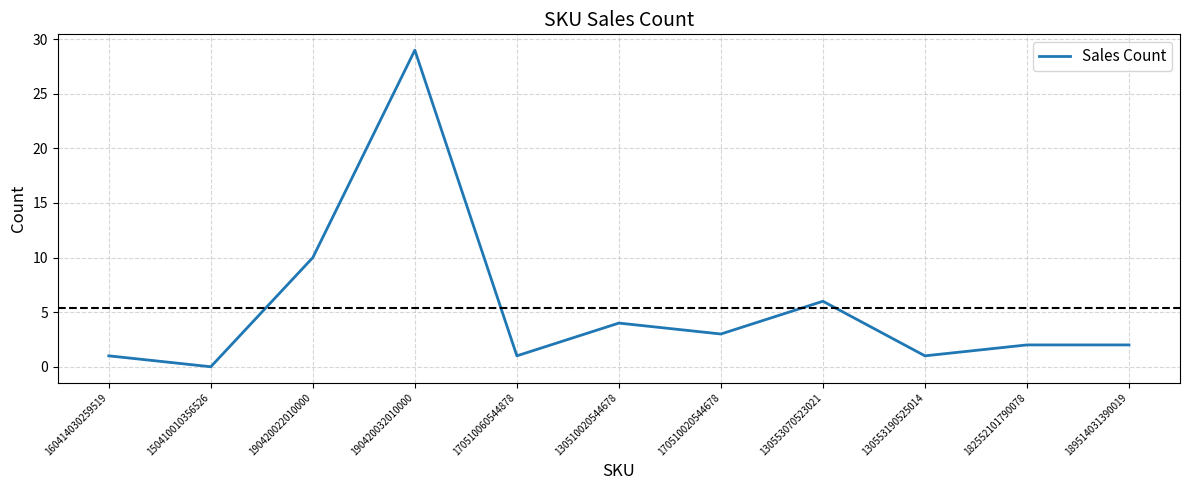

How many distinct data groups are displayed?

1